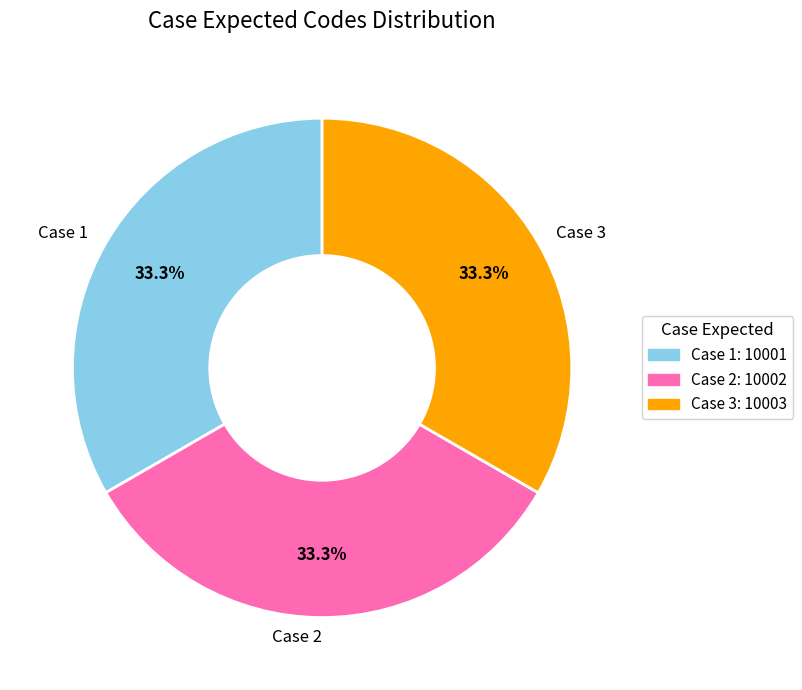

What portion of the pie excludes Case 2?

66.7%